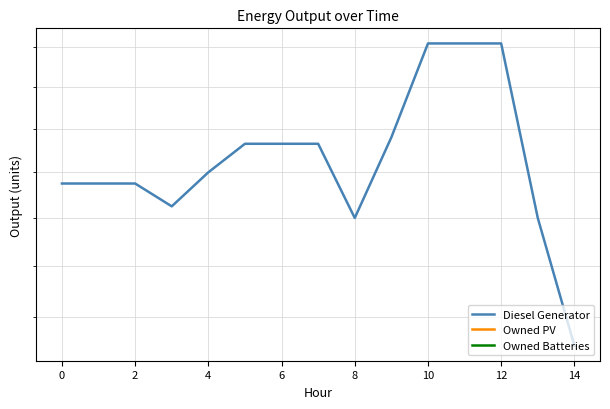

How many lines are shown in the chart?

3